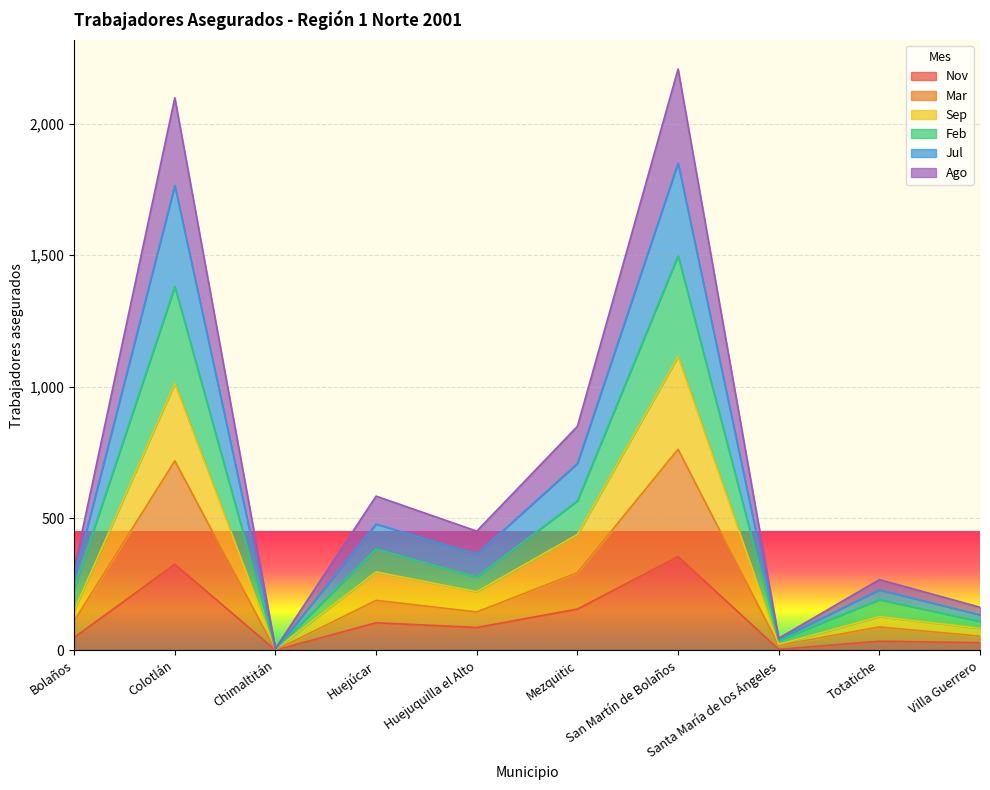

Which has a higher value, Colotlán or Santa María de los Ángeles?

Colotlán